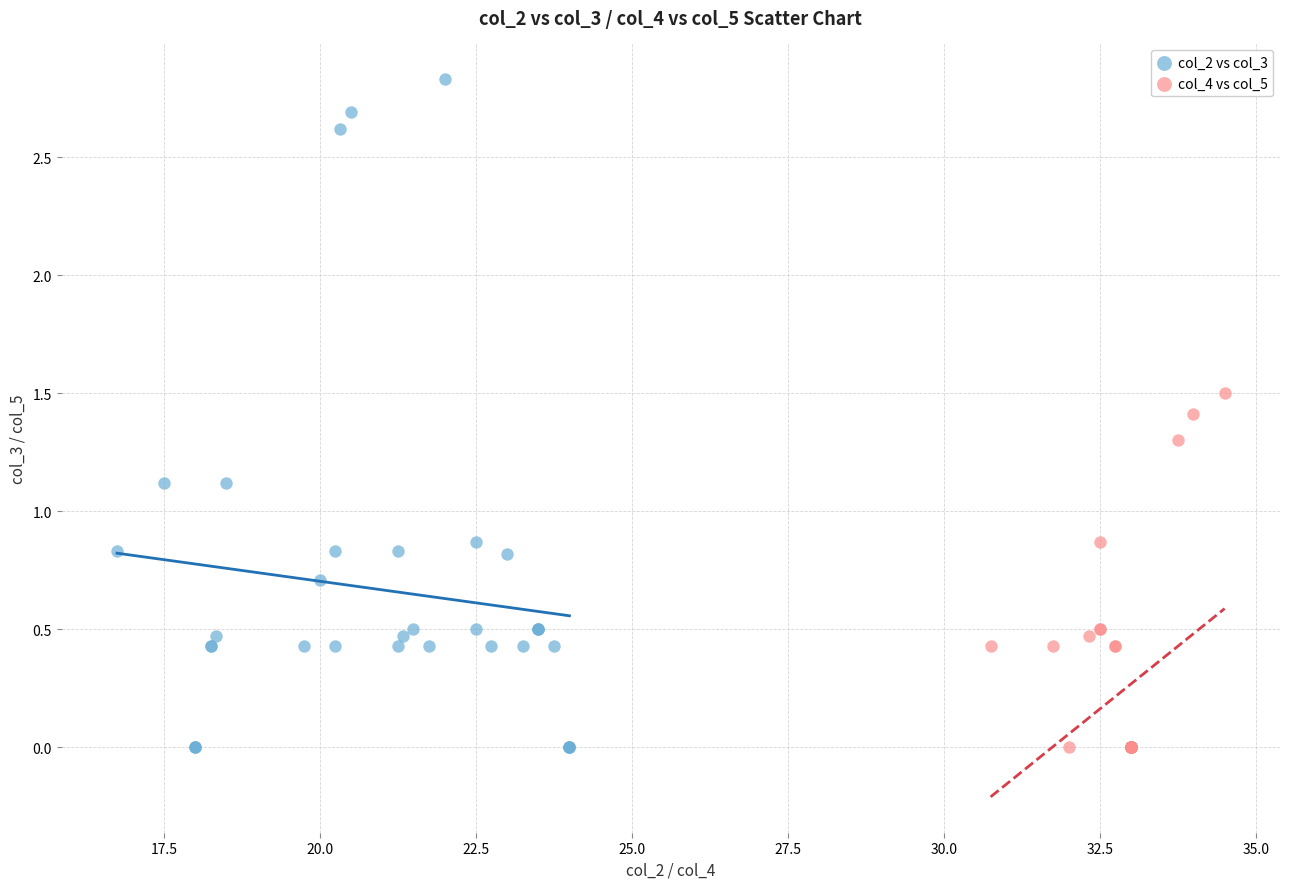

Which series reaches the maximum Y coordinate?

col_2 vs col_3